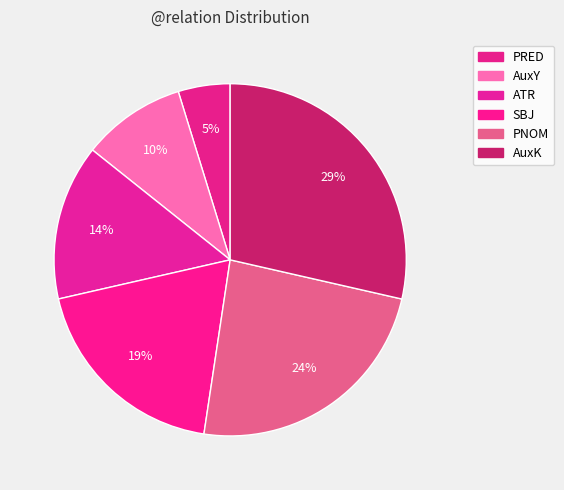

Is the sum of AuxY and ATR greater than half?

No